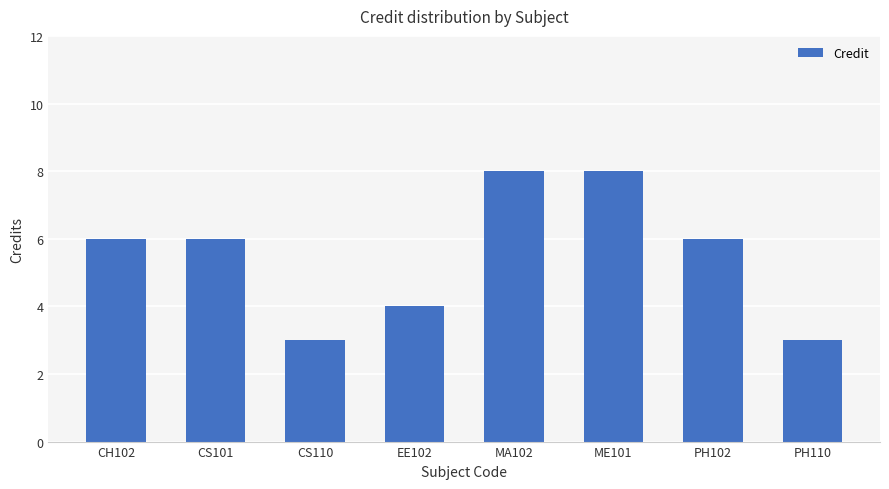

What is the maximum value shown in the chart?

8